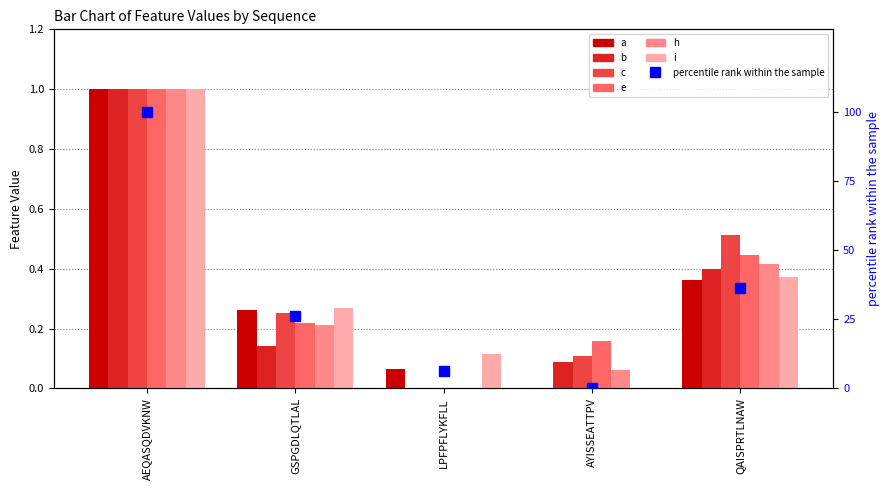

What is the label of the 1st bar from the left?

AEQASQDVKNW